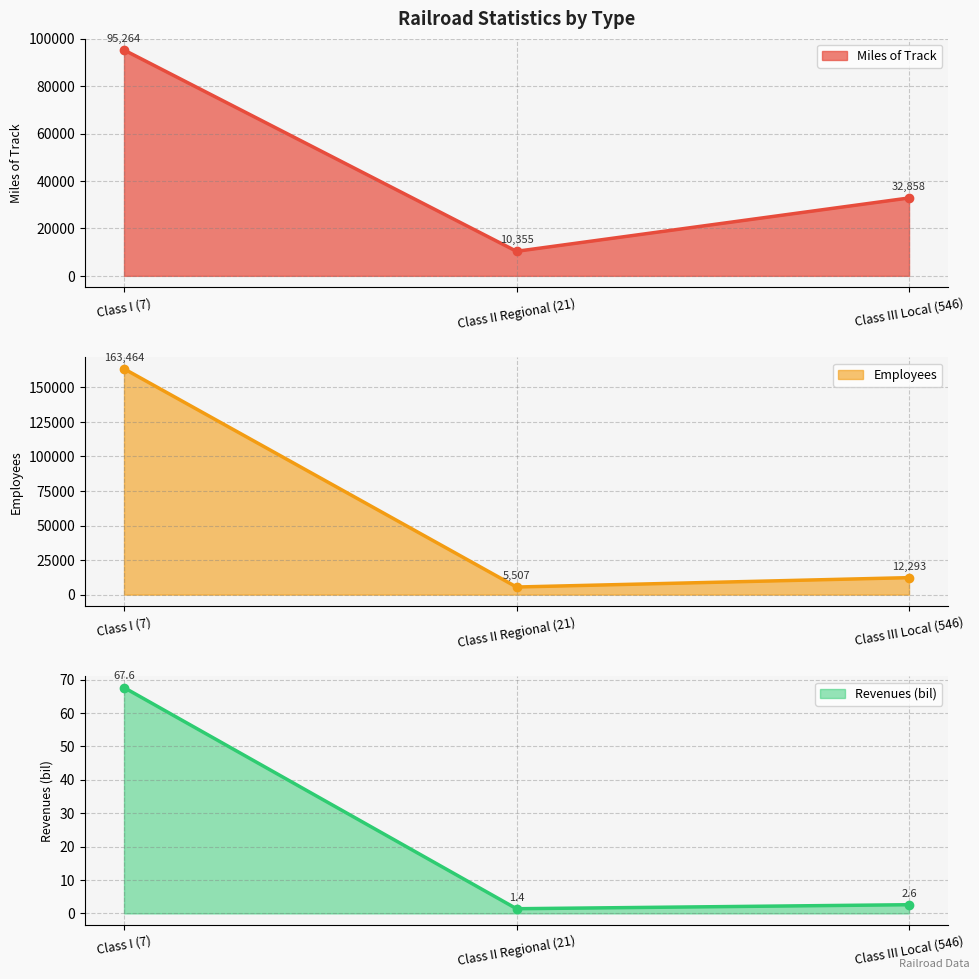

Which series has the largest total across all categories?

Employees